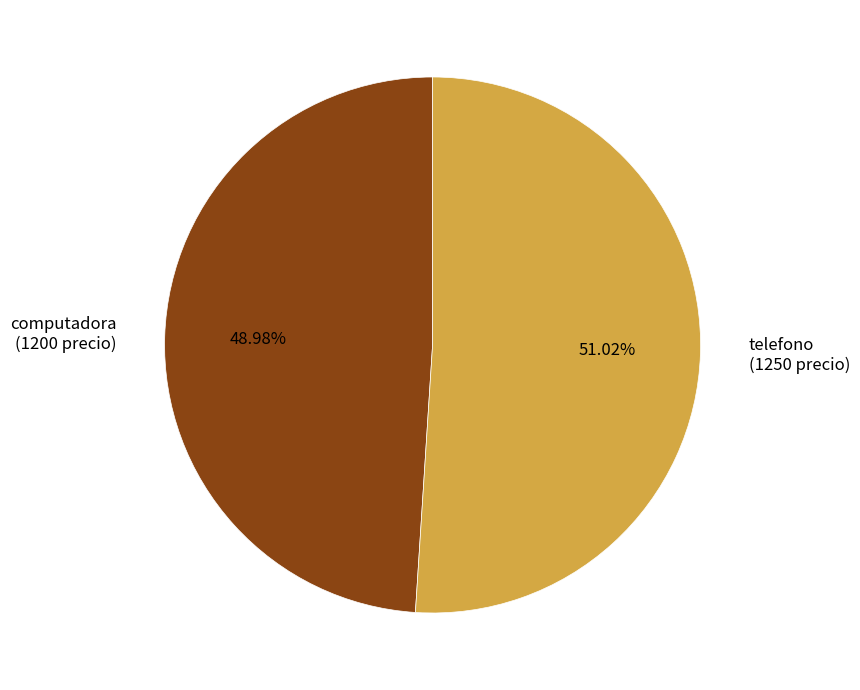

Count the number of slices in the pie.

2